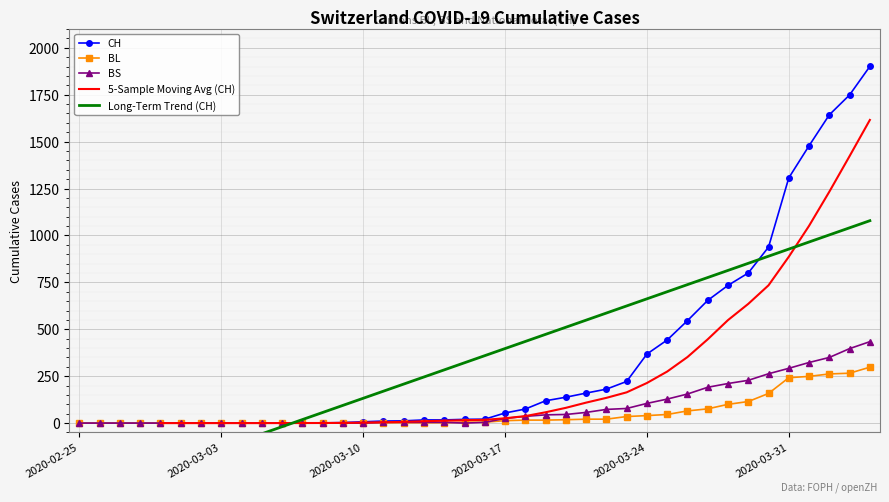

Between which two adjacent categories do BL and BS first intersect?

2020-03-10 and 2020-03-11